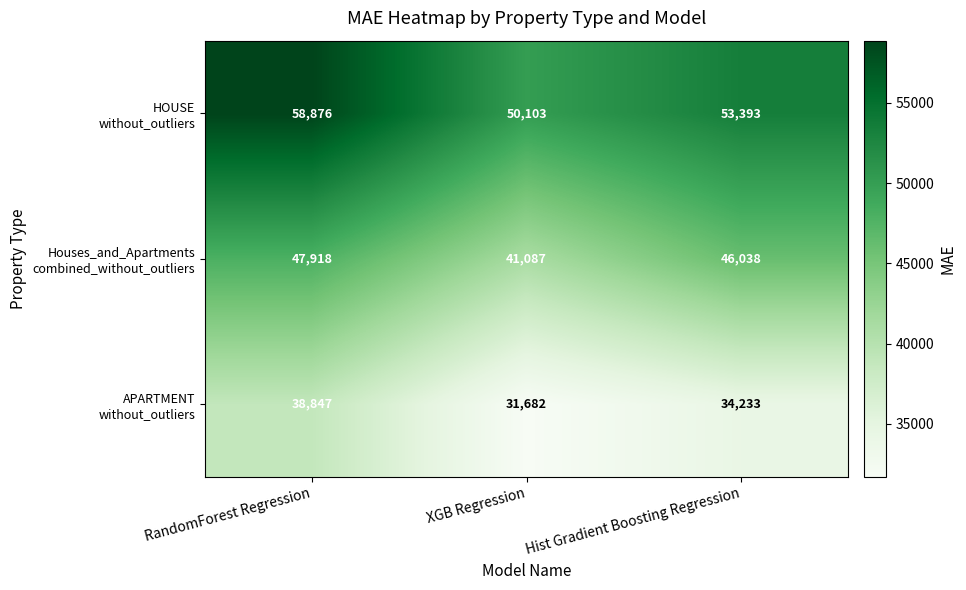

What is the maximum value shown in the chart?

58876